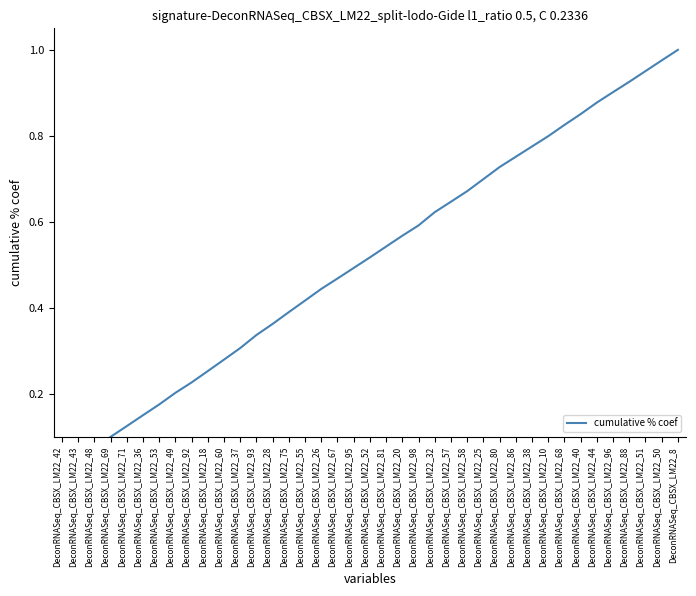

How many distinct data groups are displayed?

1